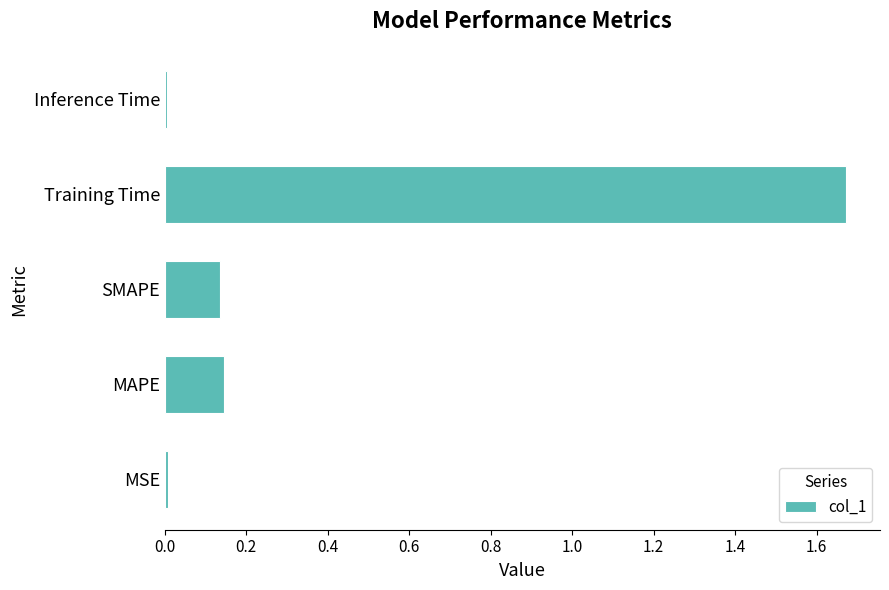

True or false: the data shows 0.0 at MSE.

True